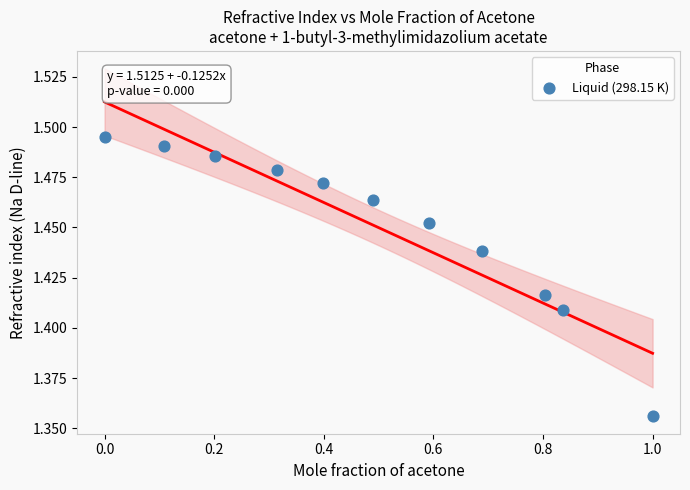

What is the range of X values (max minus min)?

1.0